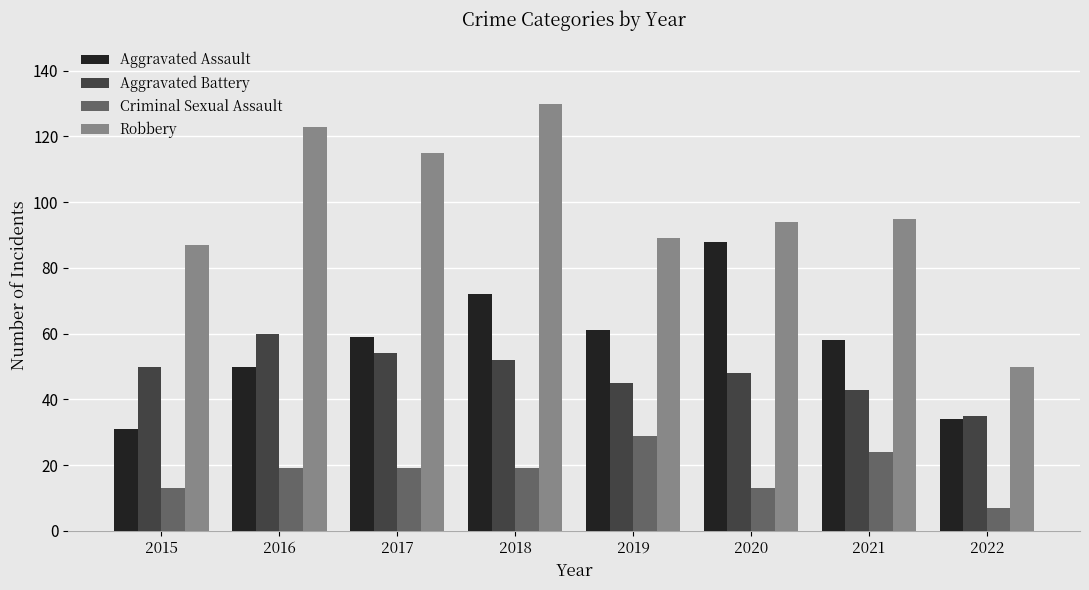

What is the difference between the Aggravated Battery values at 2015 and 2016?

10